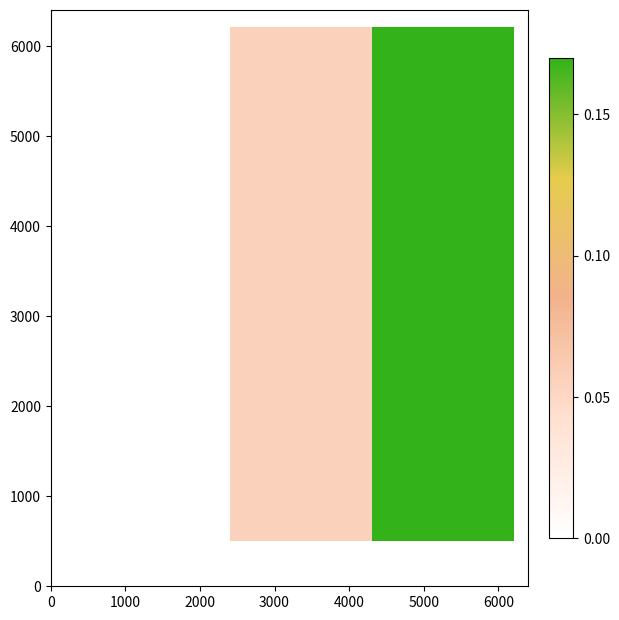

What is the maximum value shown in the chart?

0.2